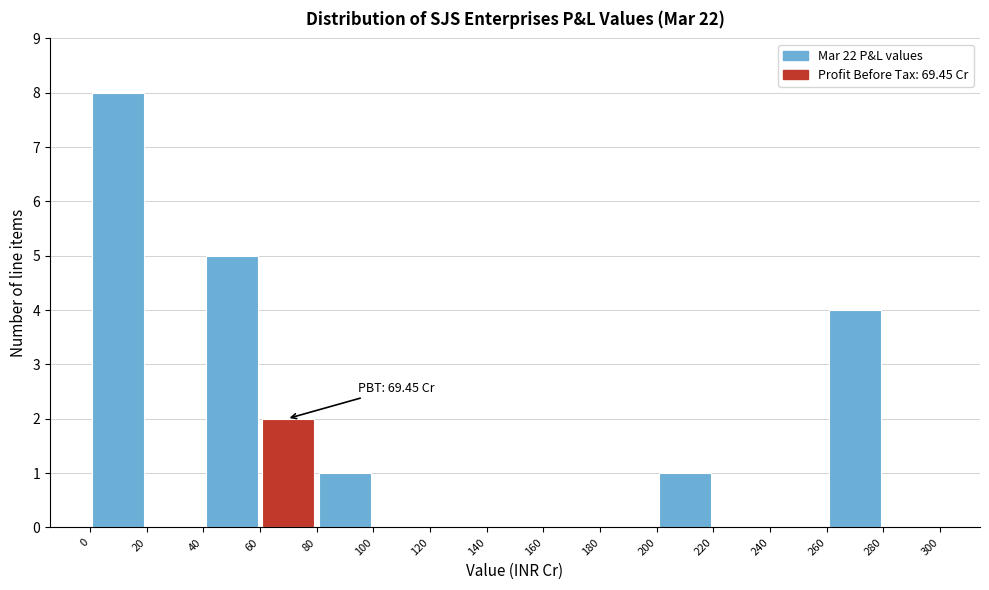

Which range on the x-axis has the tallest bar?

0 to 20